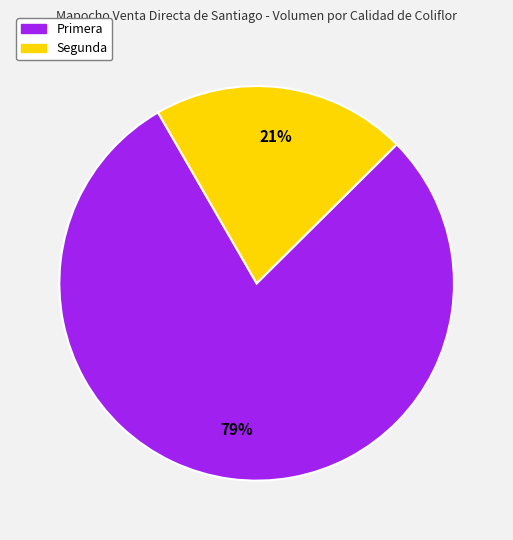

Combined, do Primera and Segunda account for over 50%?

Yes